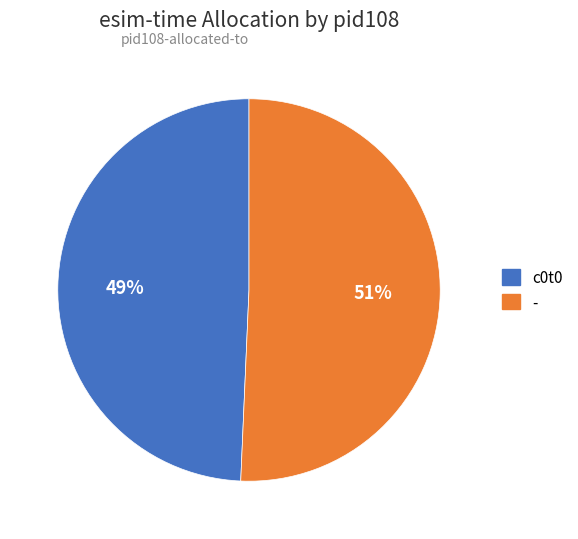

To the nearest percent, what is the combined percentage of - and c0t0?

100%